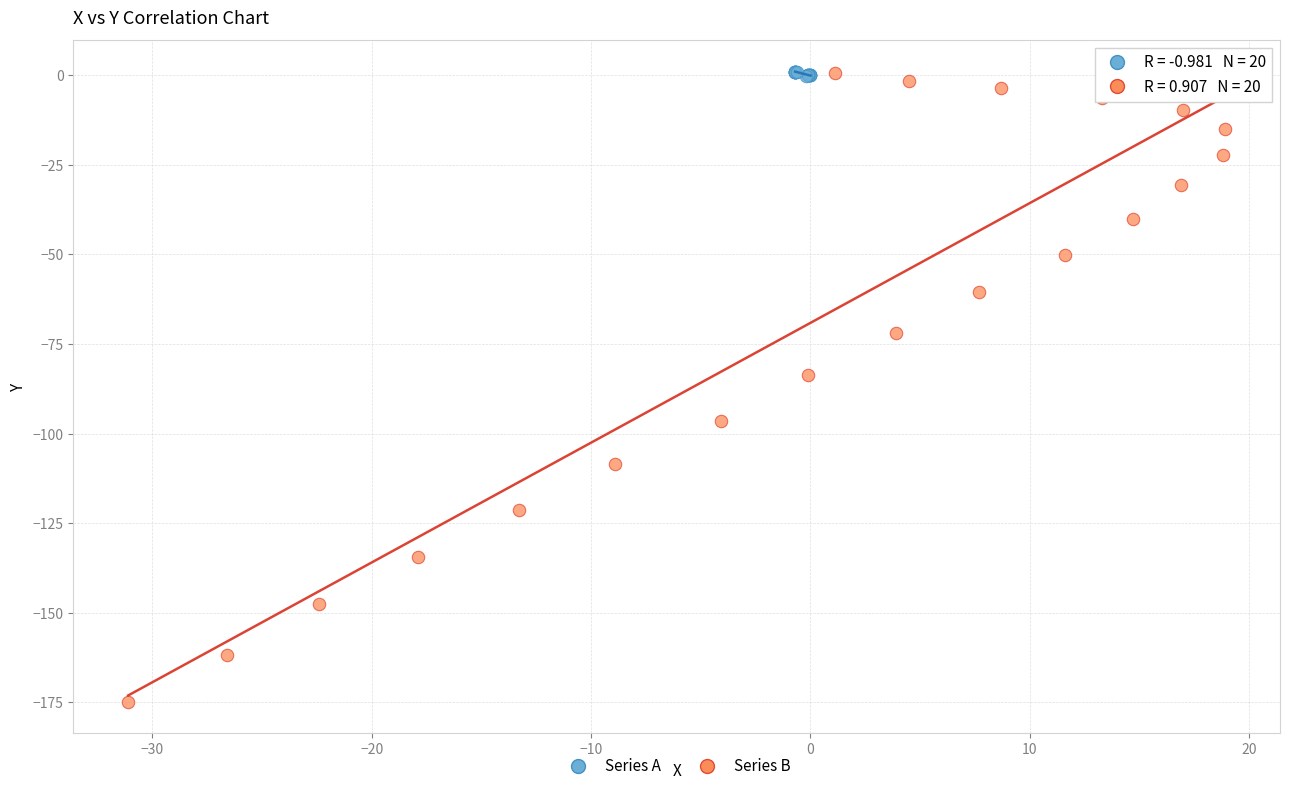

Which series has the widest spread of Y values?

Series B